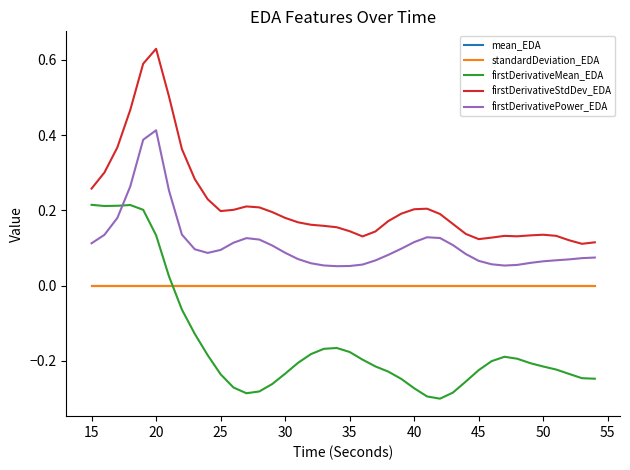

At how many categories does at least one series exceed 0?

40